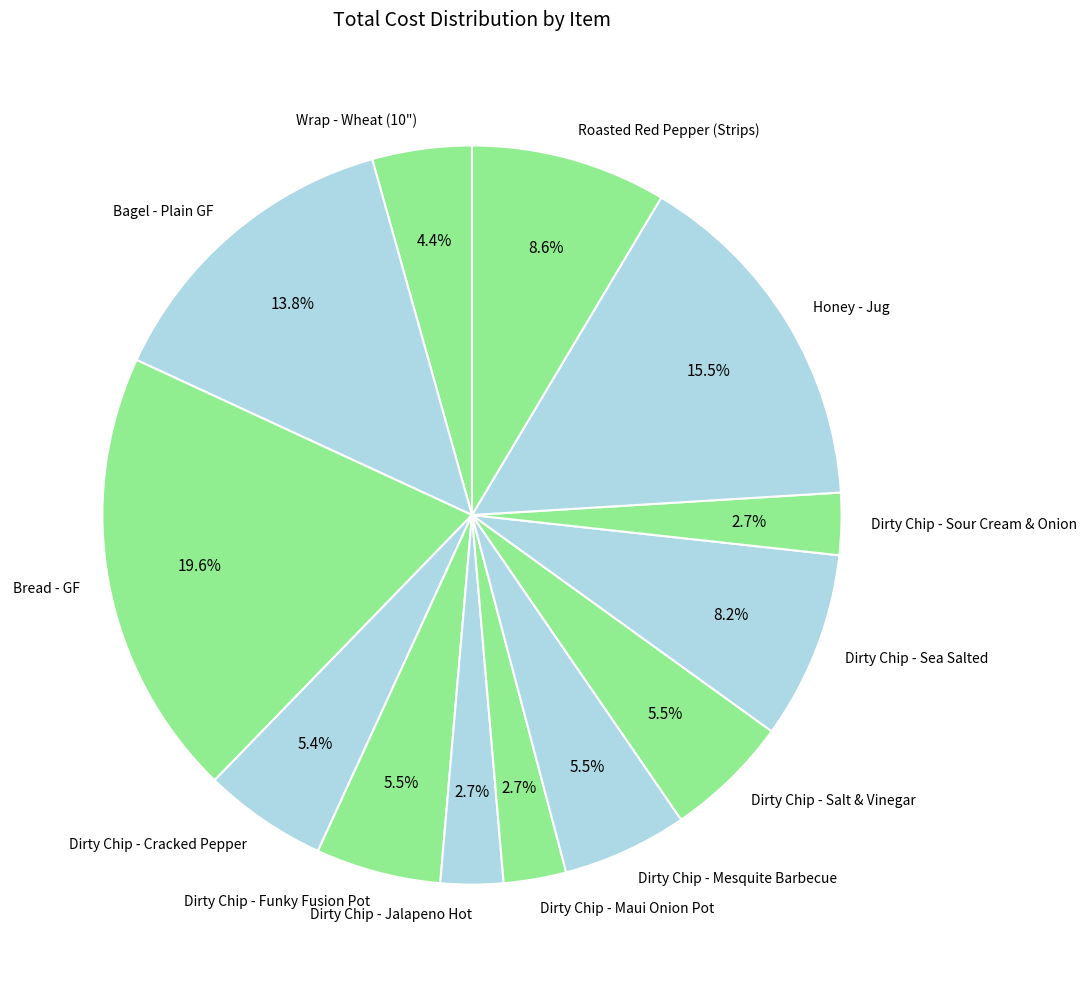

Does Dirty Chip - Jalapeno Hot represent more than half of the total?

No